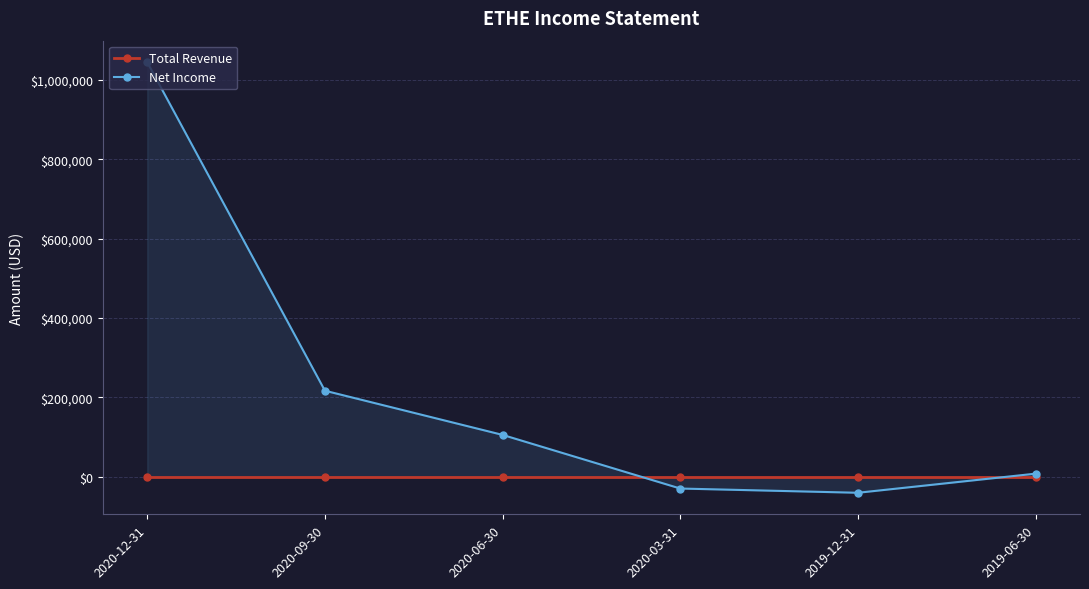

At which category does Net Income reach its first local valley?

2019-12-31